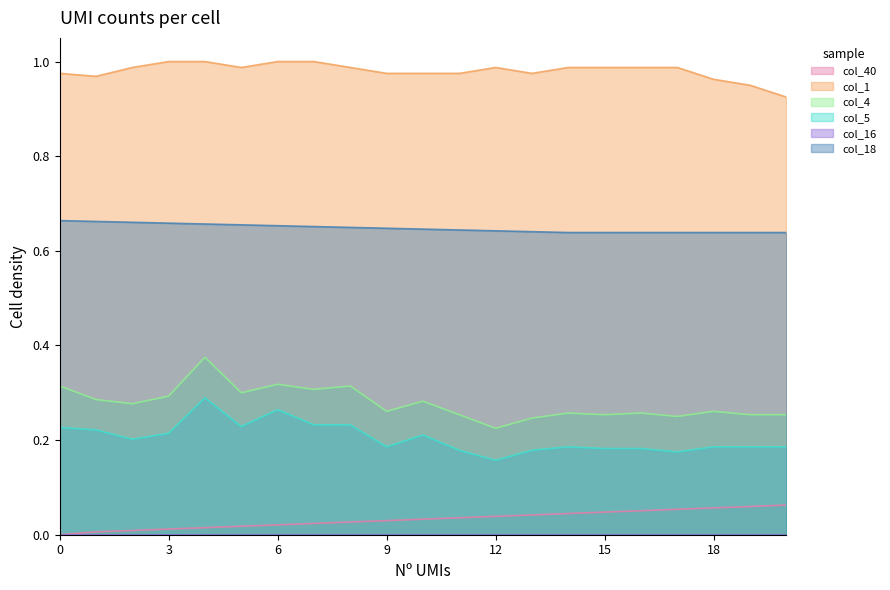

How many series are shown in this chart?

6